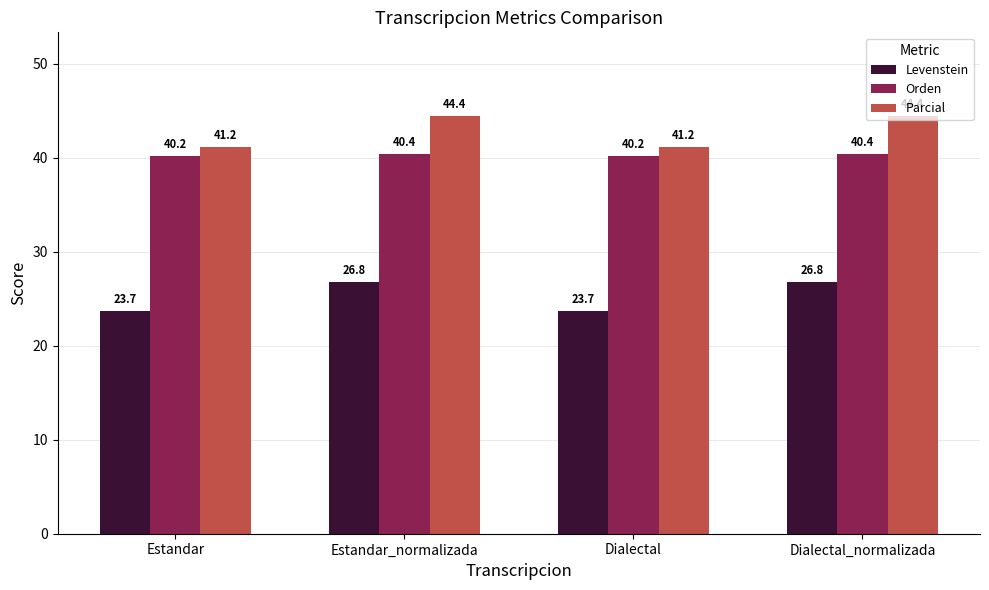

True or false: Parcial has a value of 79.3 at Dialectal_normalizada.

False